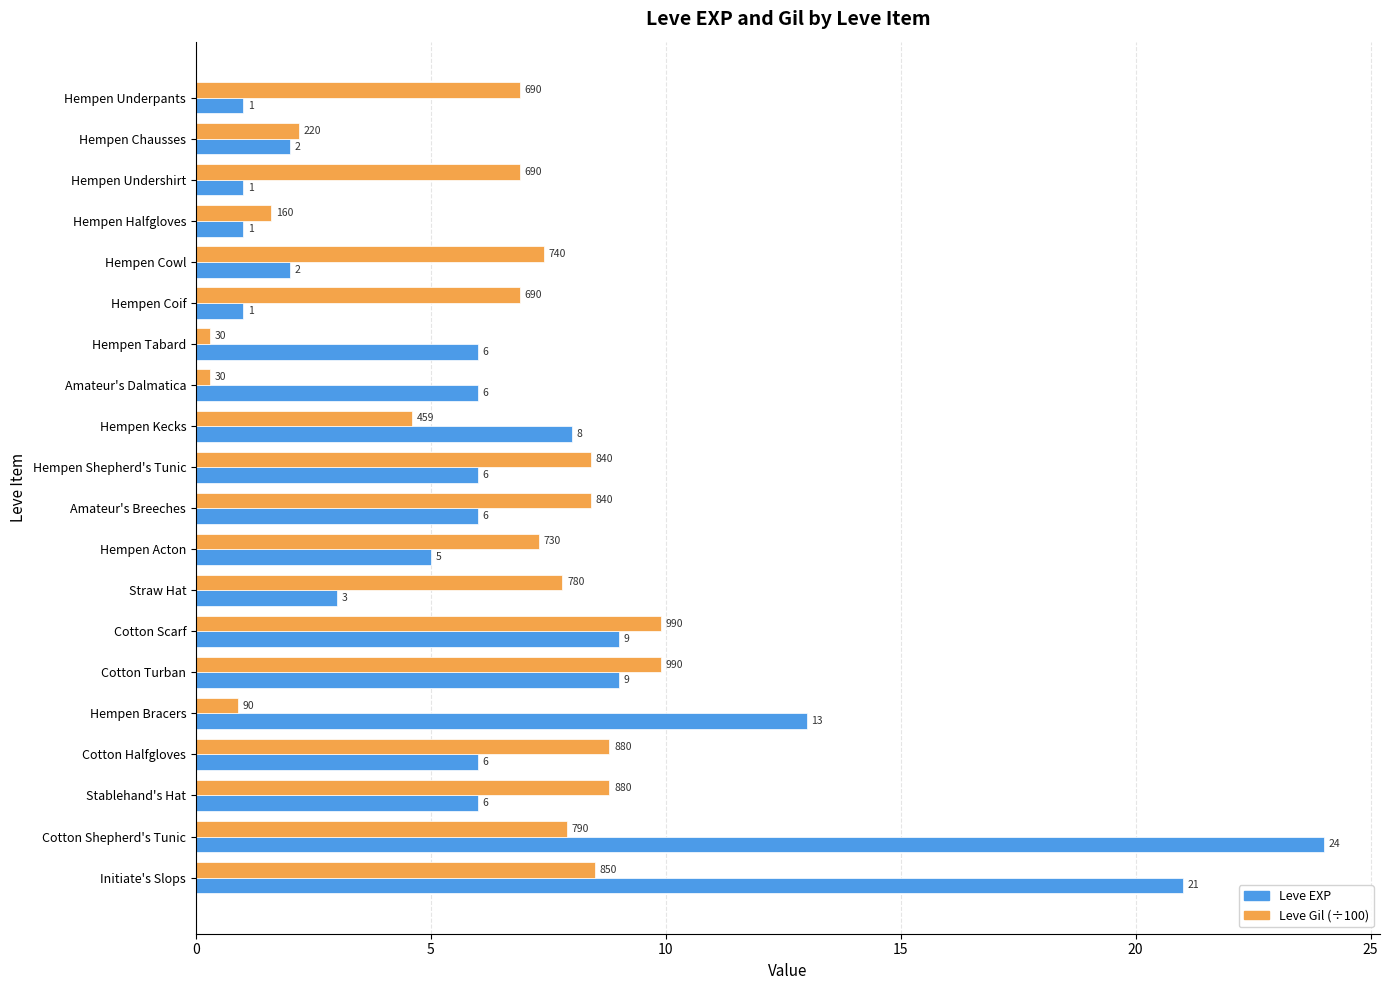

Is it true that Leve EXP equals 5.4 at Hempen Kecks?

False